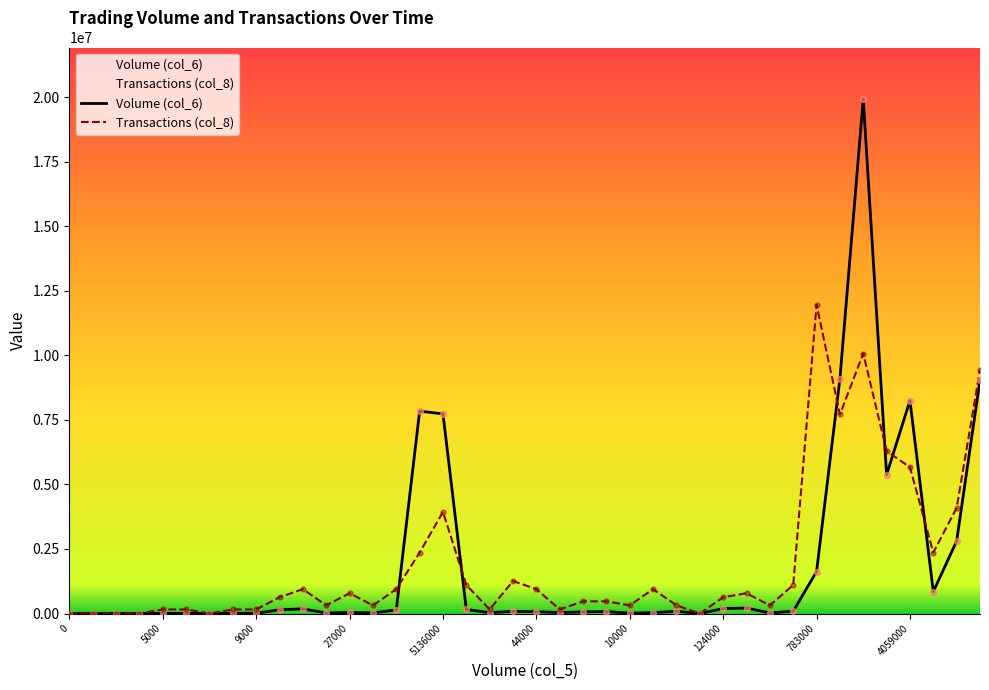

Which series has the widest spread of Y values?

Volume (col_6)